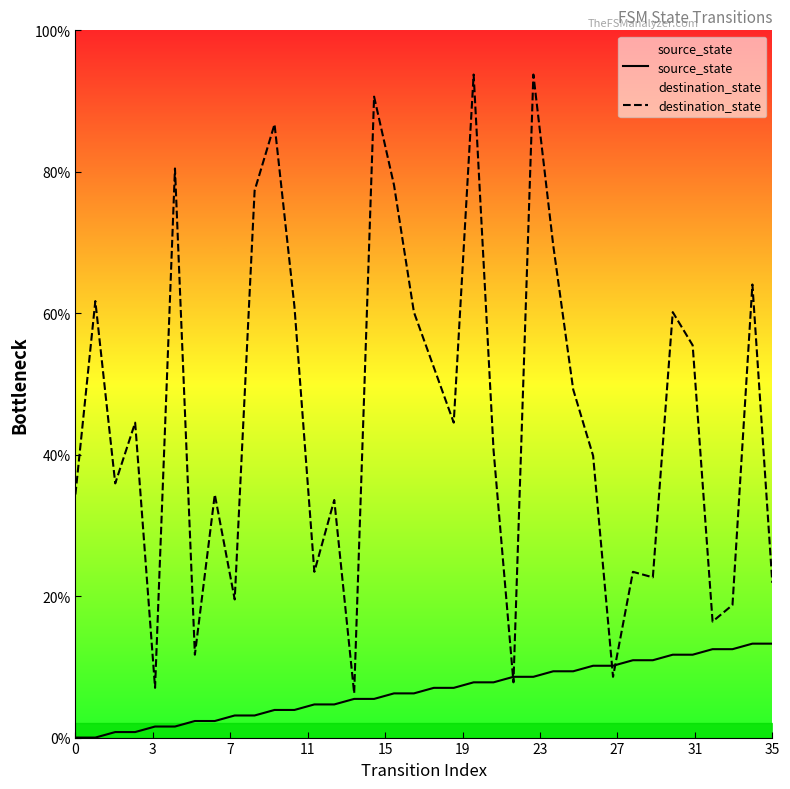

What is the difference between the highest and lowest values at 19?

78.9